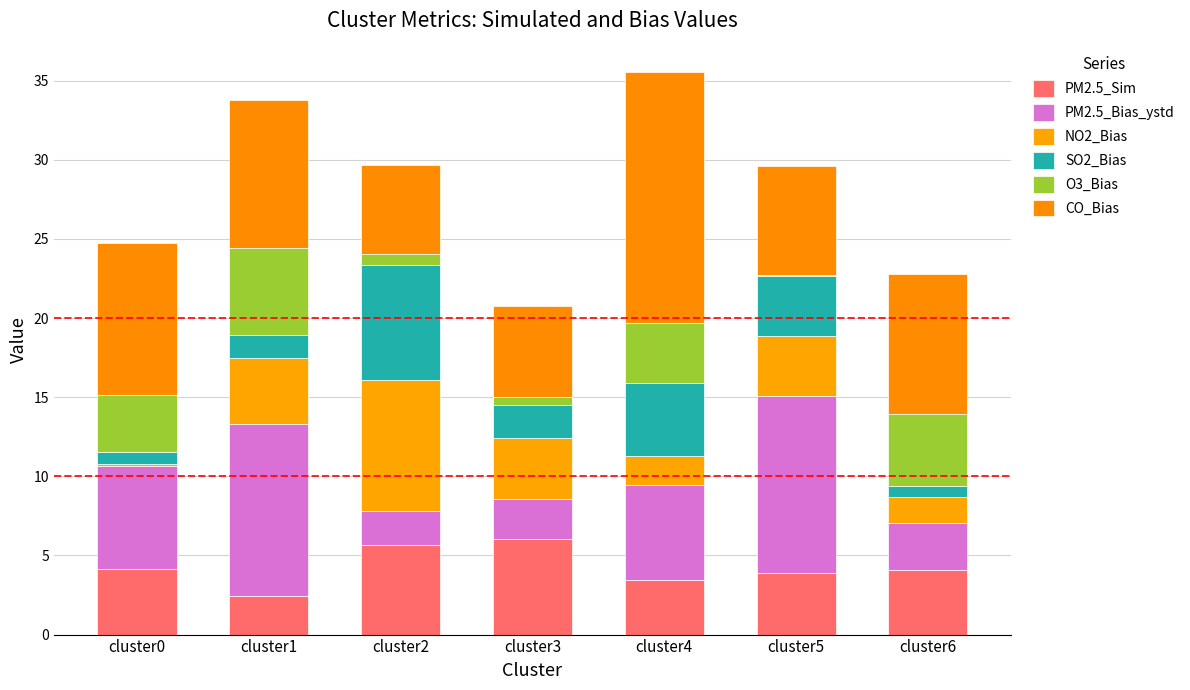

Where is CO_Bias nearest to the value 10?

cluster0